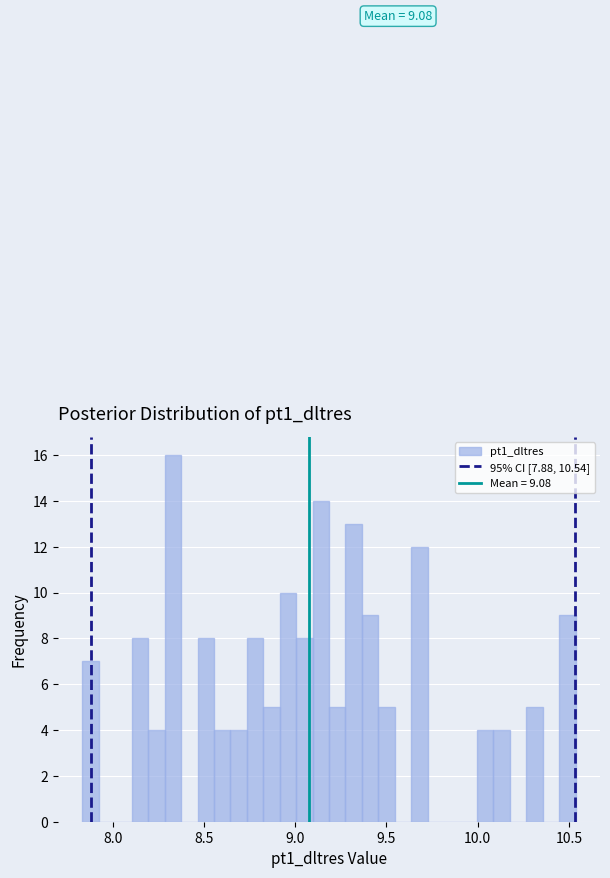

Around what value on the x-axis is the tallest bar? Give the approximate position of its centre, as read against the axis.

8.35